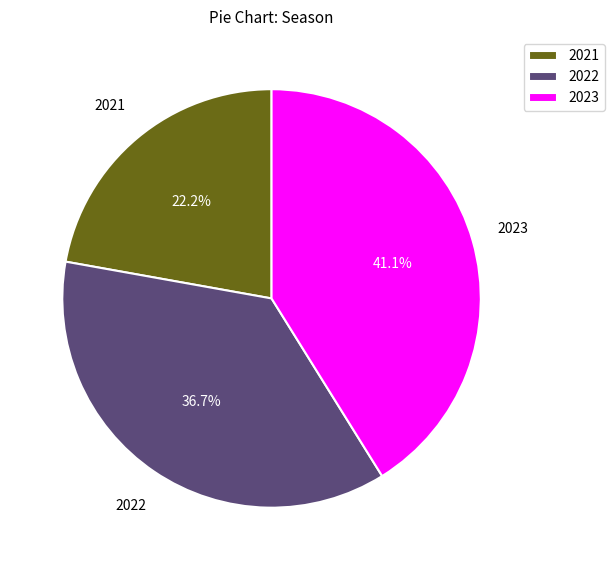

Which slice is the smallest?

2021